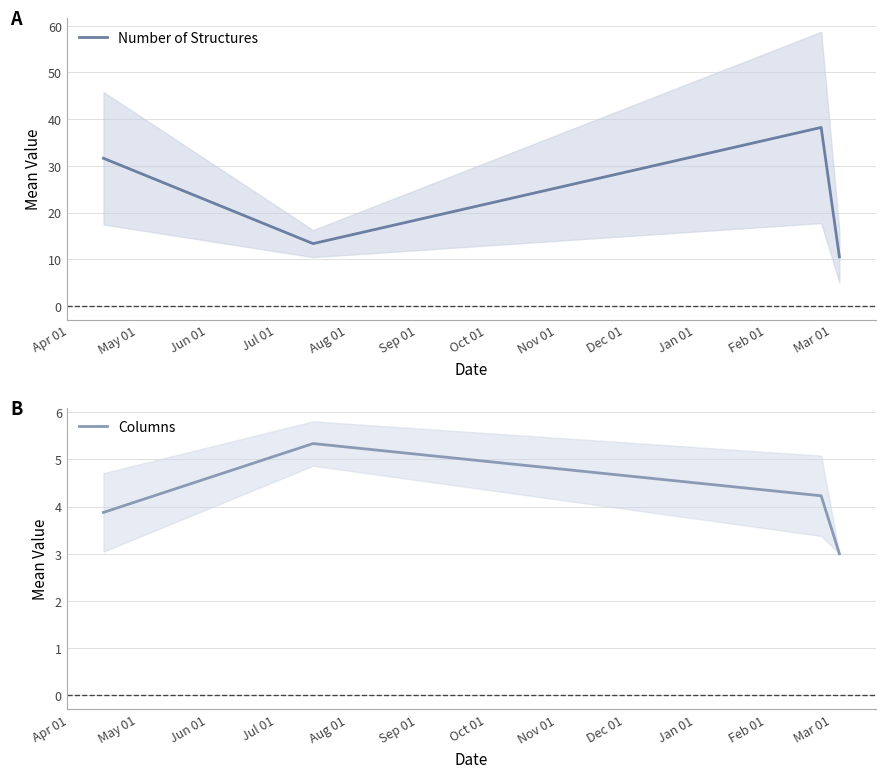

At how many categories does at least one series exceed 23?

2